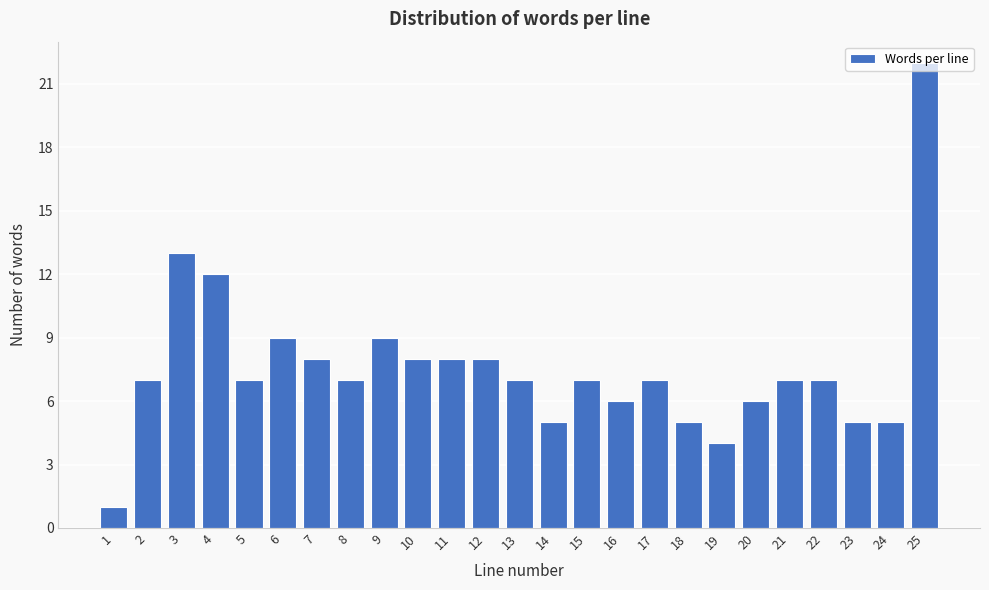

What is the change in value from 12 to 25?

+14